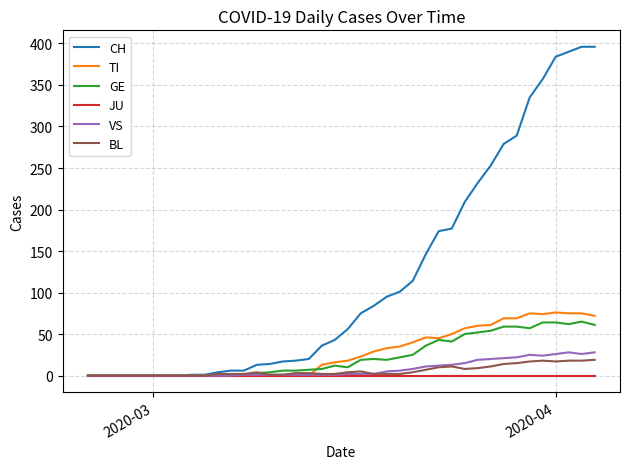

Which series has the largest range (max minus min)?

CH